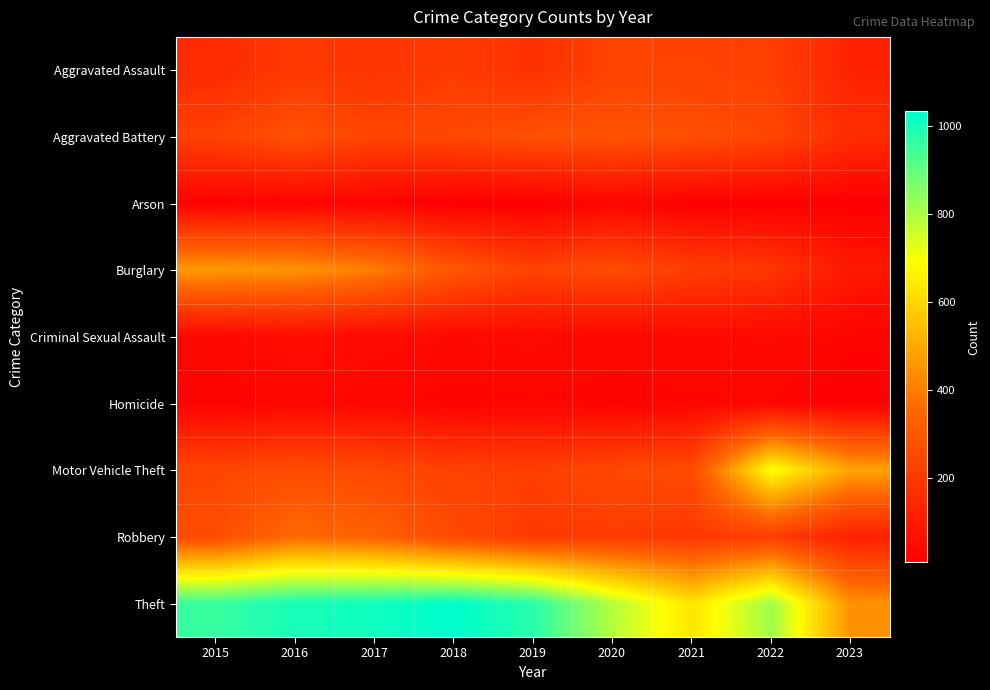

At which category does the chart reach its peak across all series?

2018